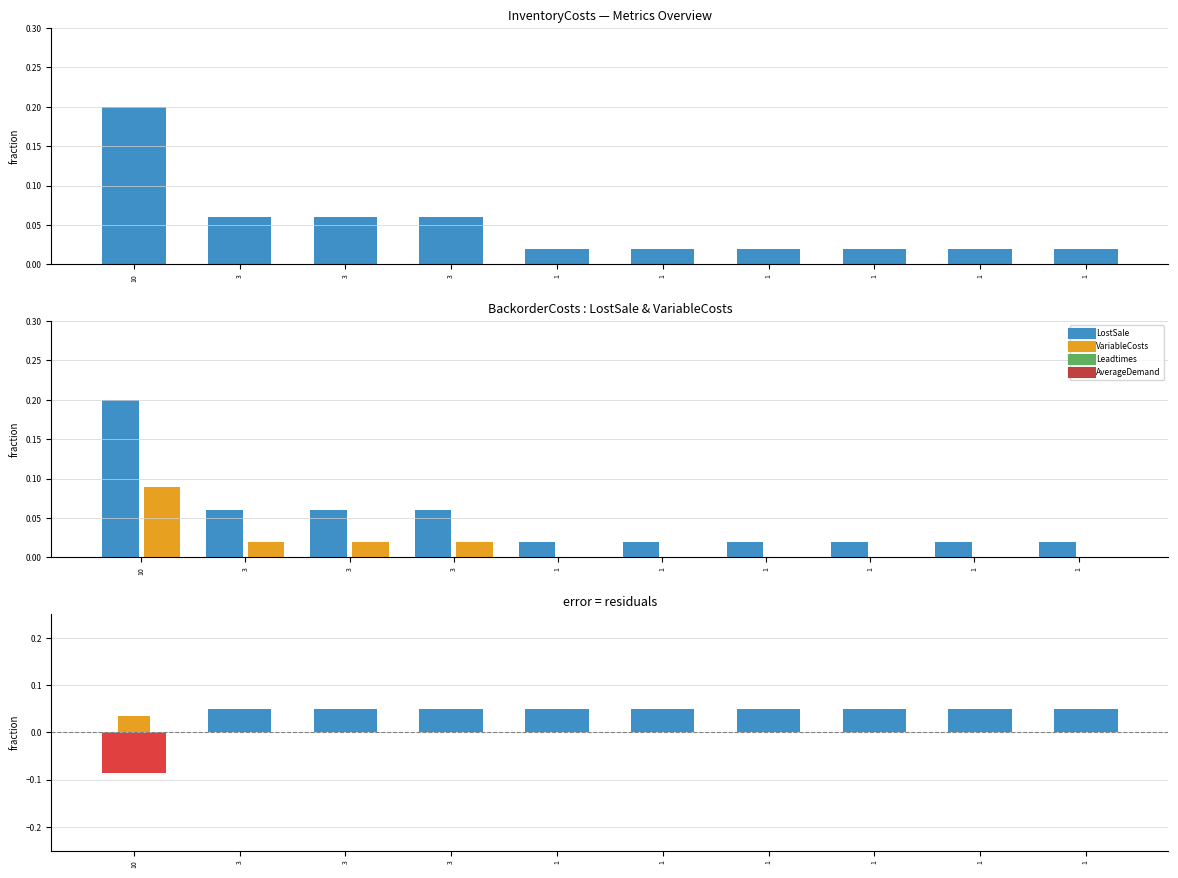

What is the minimum value for Leadtimes?

-0.1